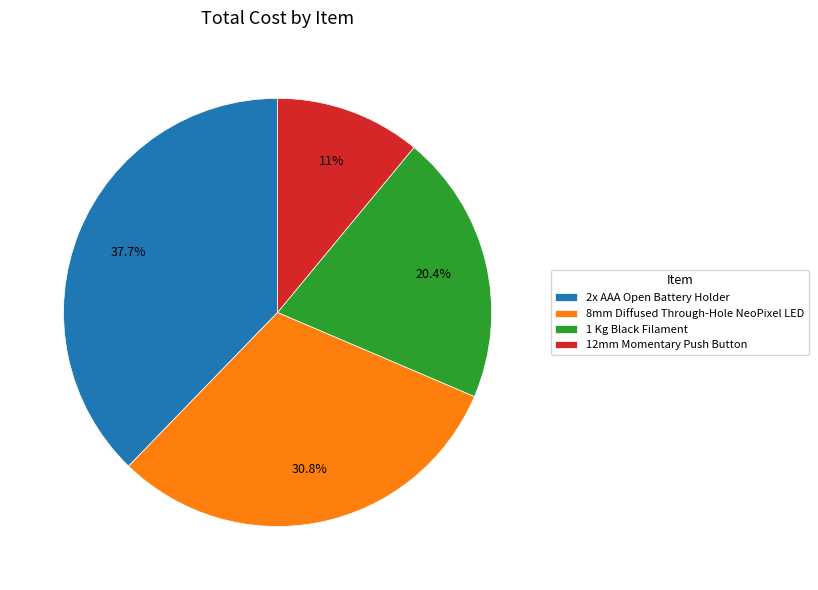

Which has a higher value, 8mm Diffused Through-Hole NeoPixel LED or 2x AAA Open Battery Holder?

2x AAA Open Battery Holder